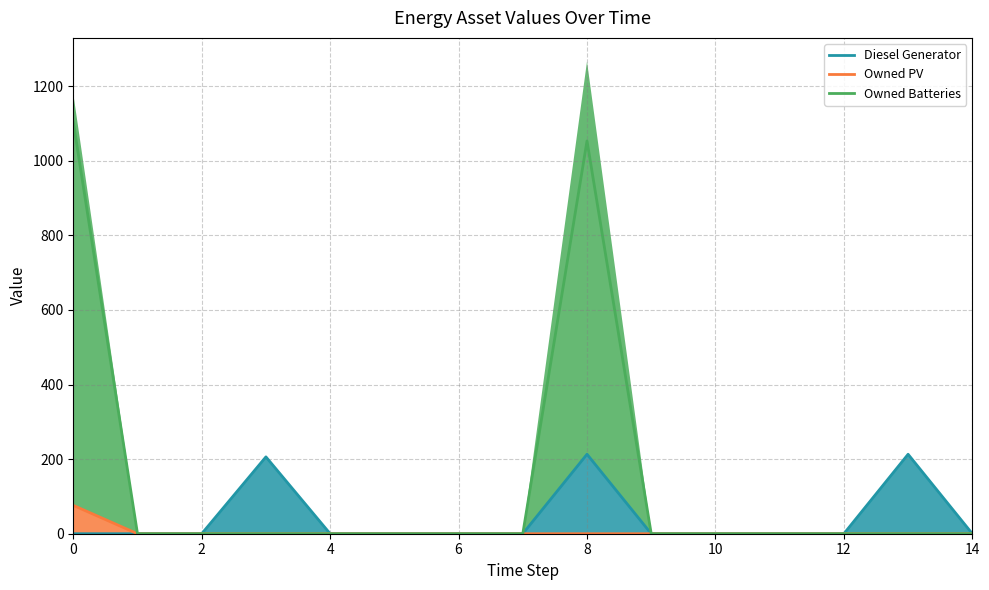

True or false: Owned PV and Diesel Generator intersect in this chart.

False